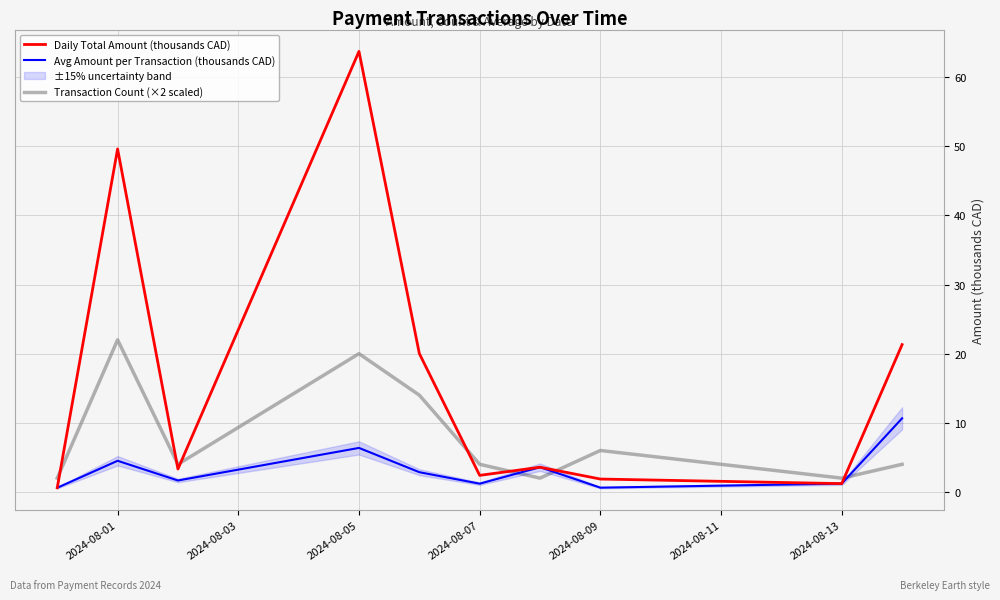

The value of Transaction Count (×2 scaled) at 2024-08-07 is 4.0. True or false?

True